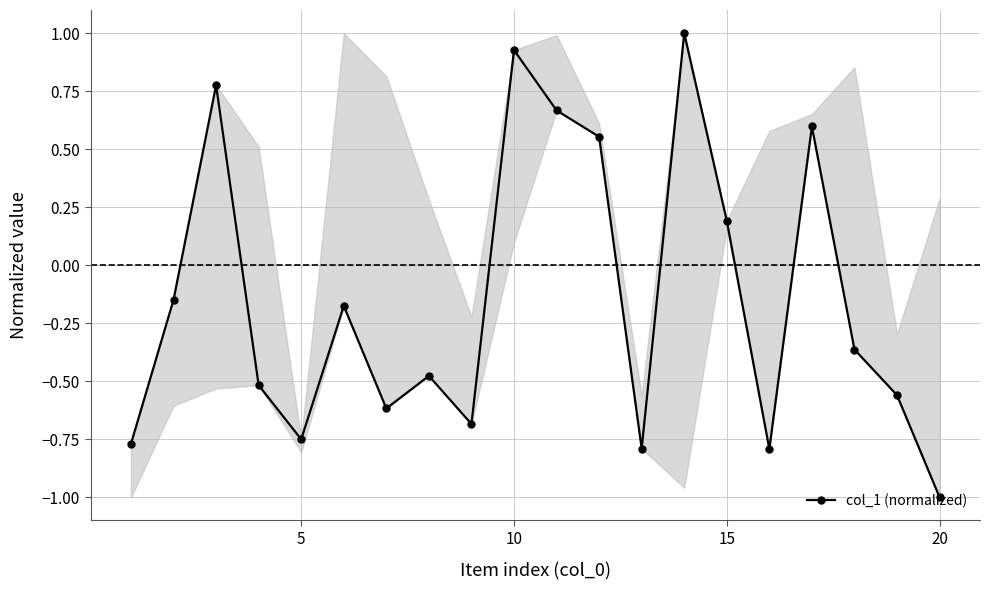

What is the difference between the maximum and second lowest values?

1.8